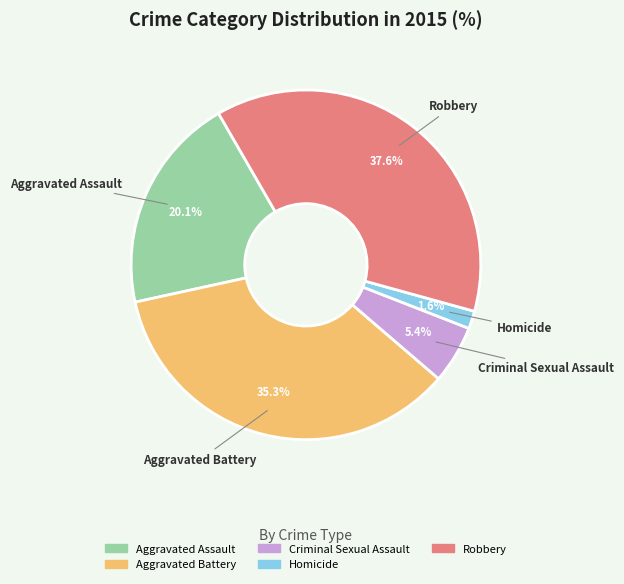

Count the number of slices in the pie.

5